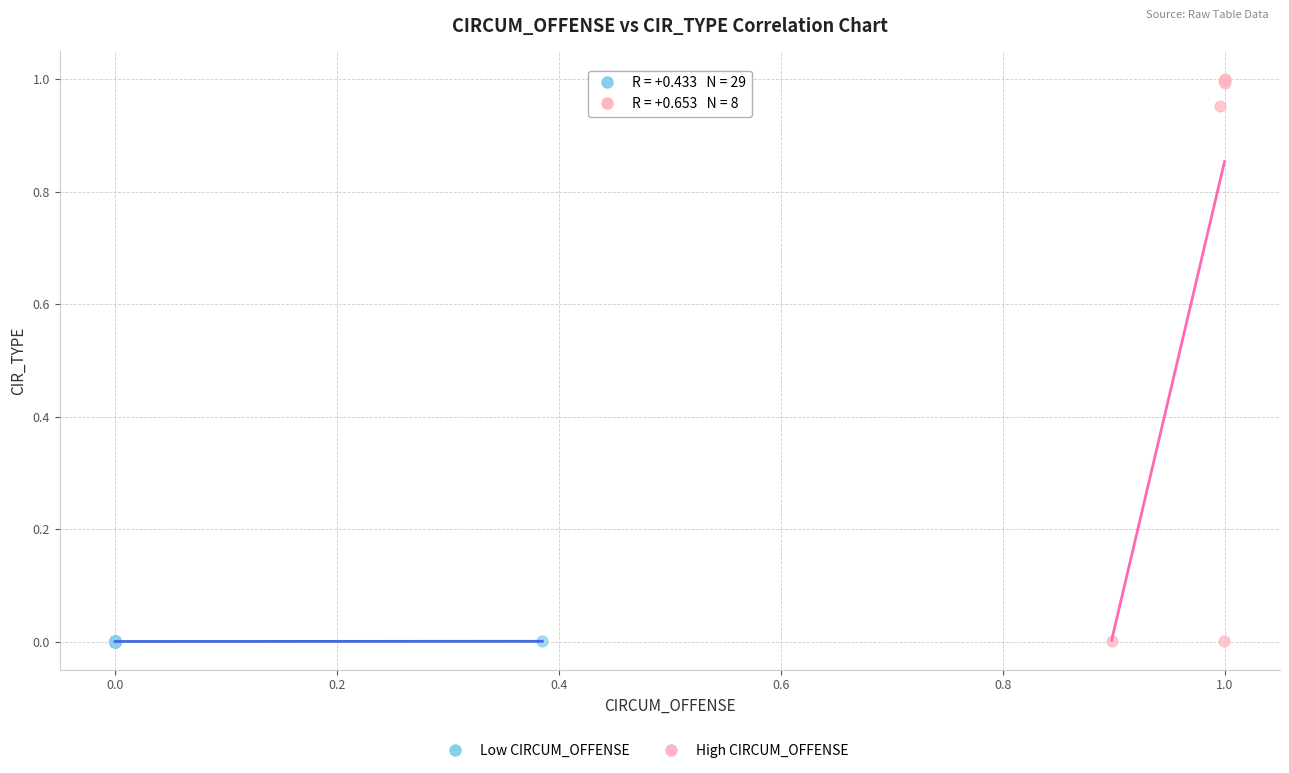

Which series contains the highest Y value?

High CIRCUM_OFFENSE